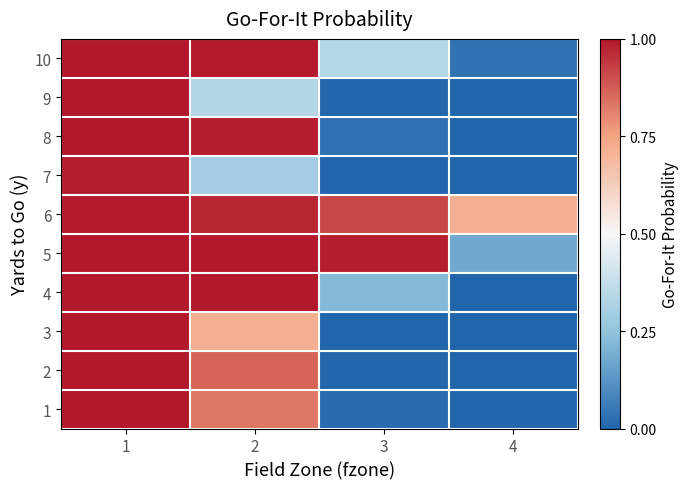

How many series are shown in this chart?

10